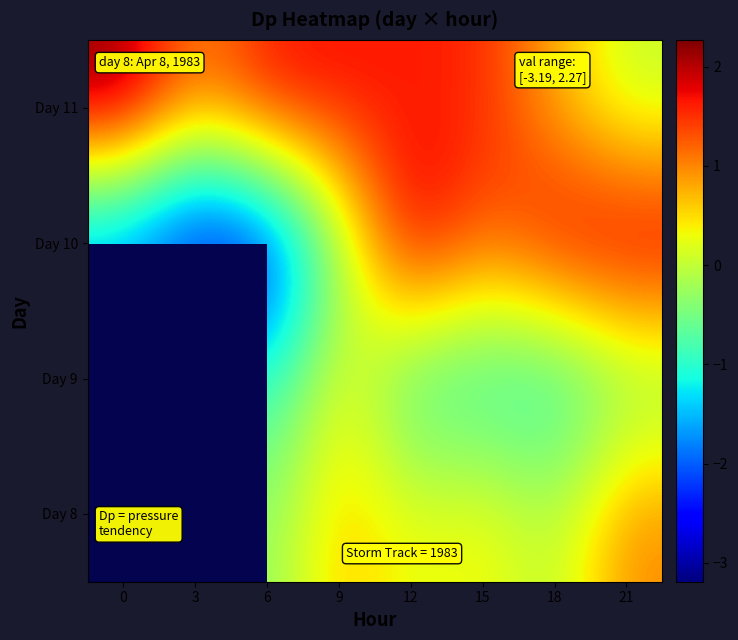

What is the minimum value for row_2?

-3.2